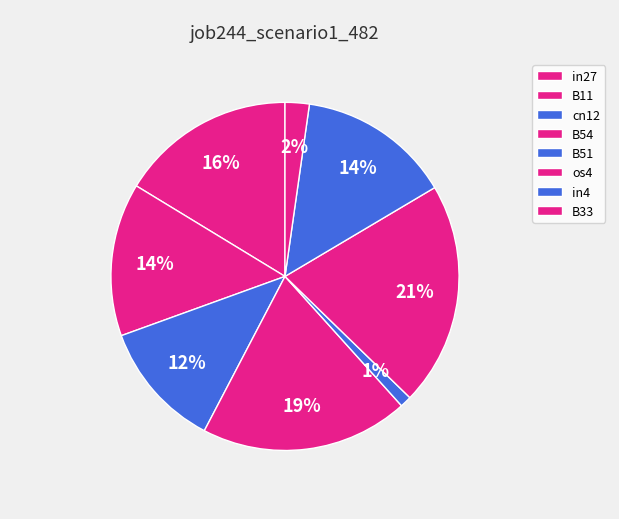

Is there any slice that represents more than half of the pie?

No